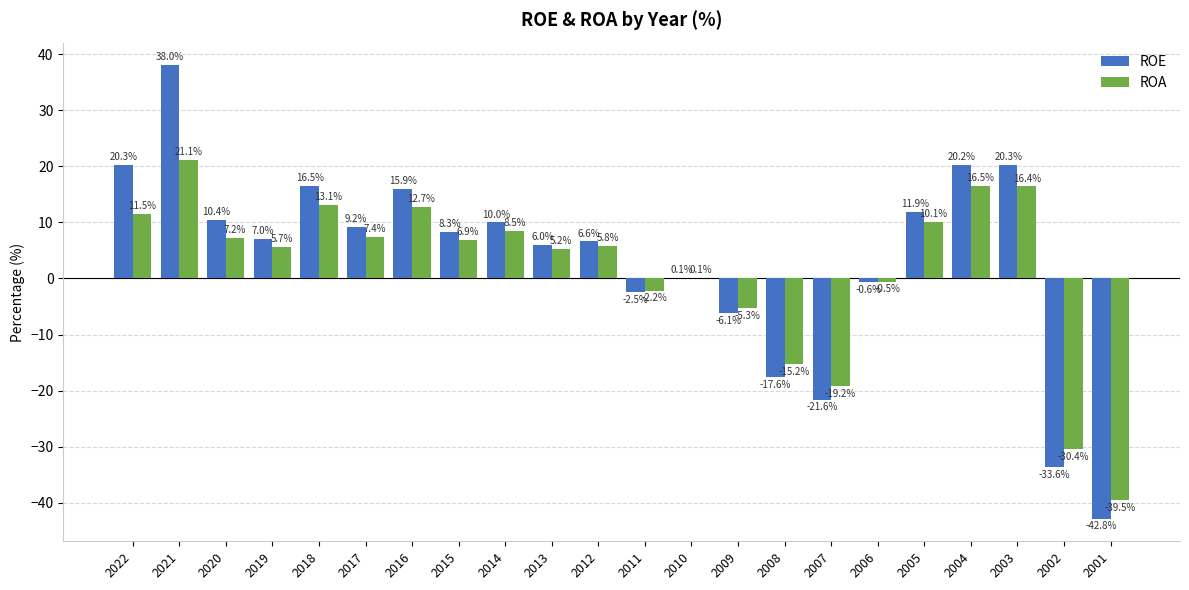

The ROA series shows 7.2 at 2020. True or false?

True